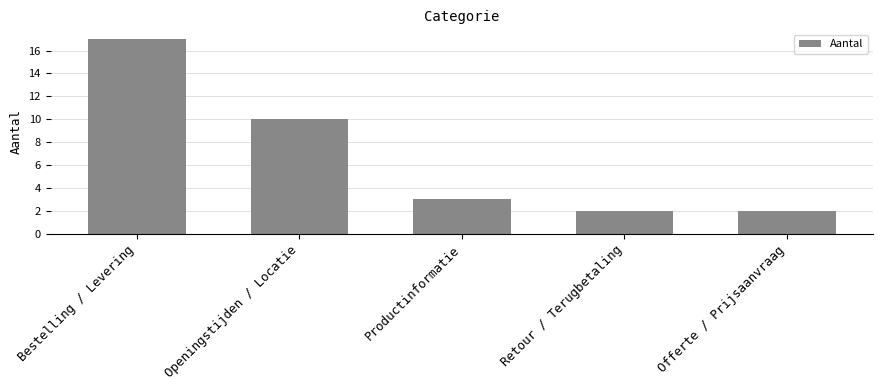

How many values are below 3?

2